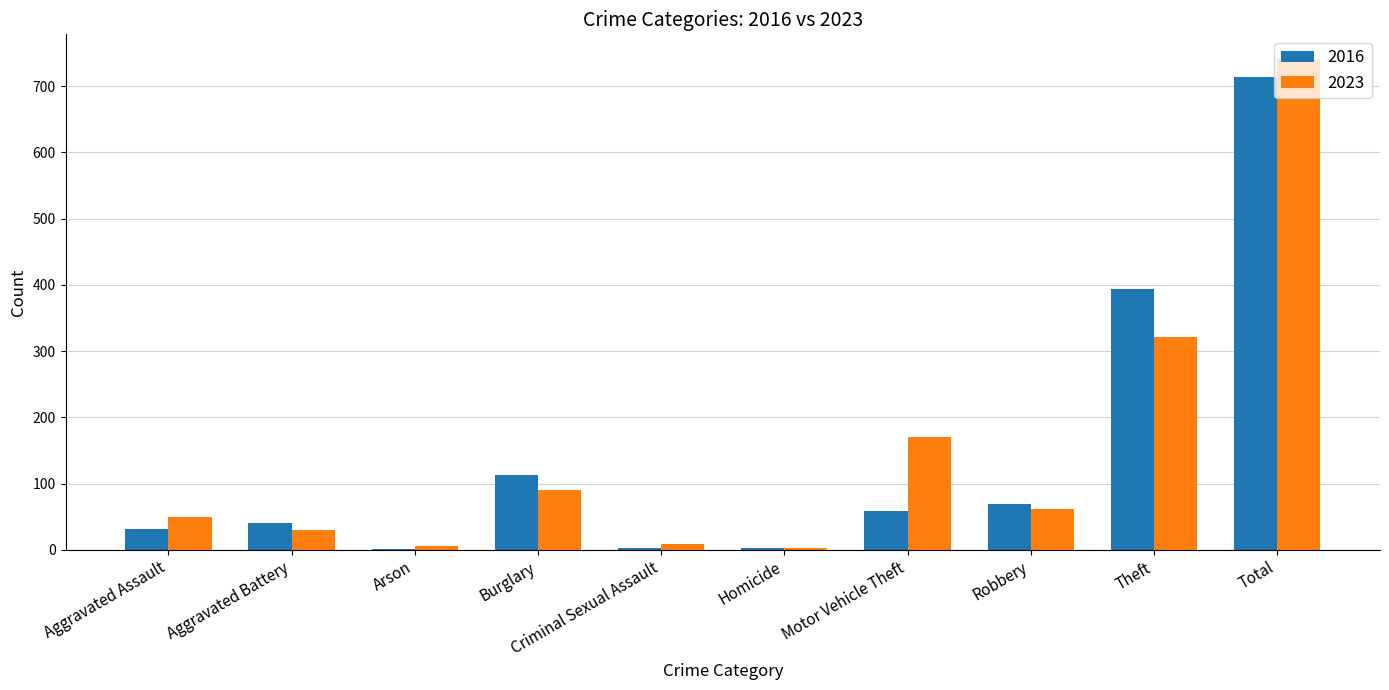

Which label corresponds to the largest value in the chart?

Total